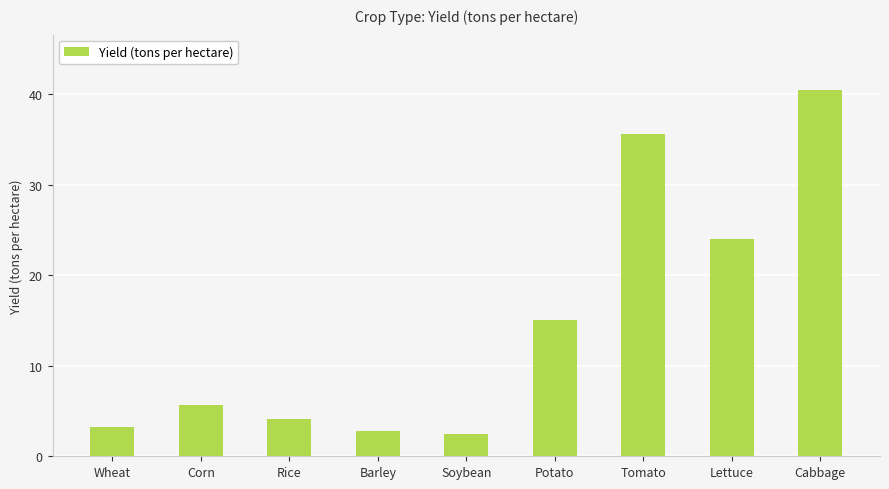

How many values are below 5?

4